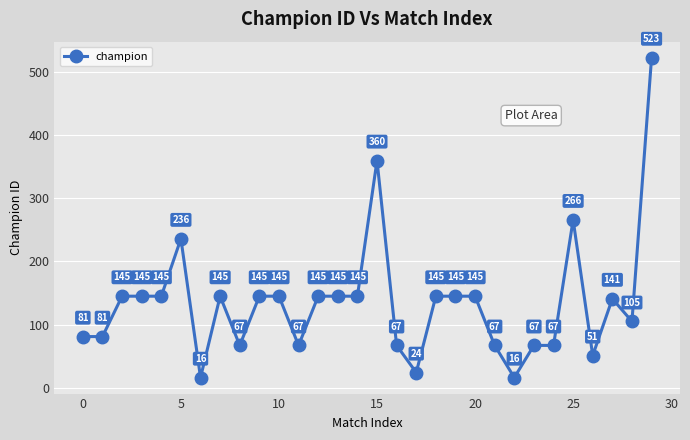

What is the minimum value shown in the chart?

16